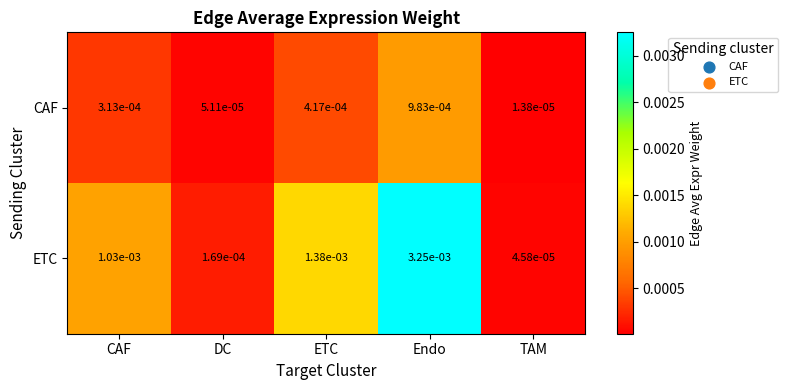

Which category has the highest value across all series?

Endo